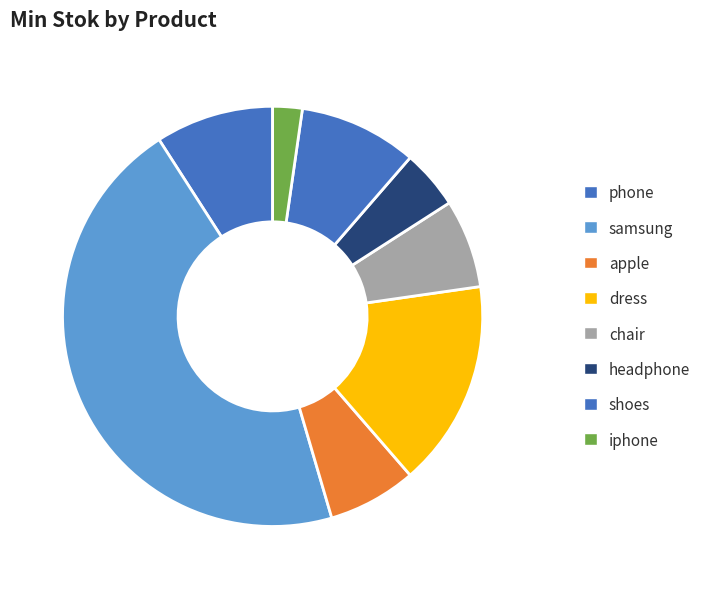

Combined, do samsung and apple account for over 50%?

Yes